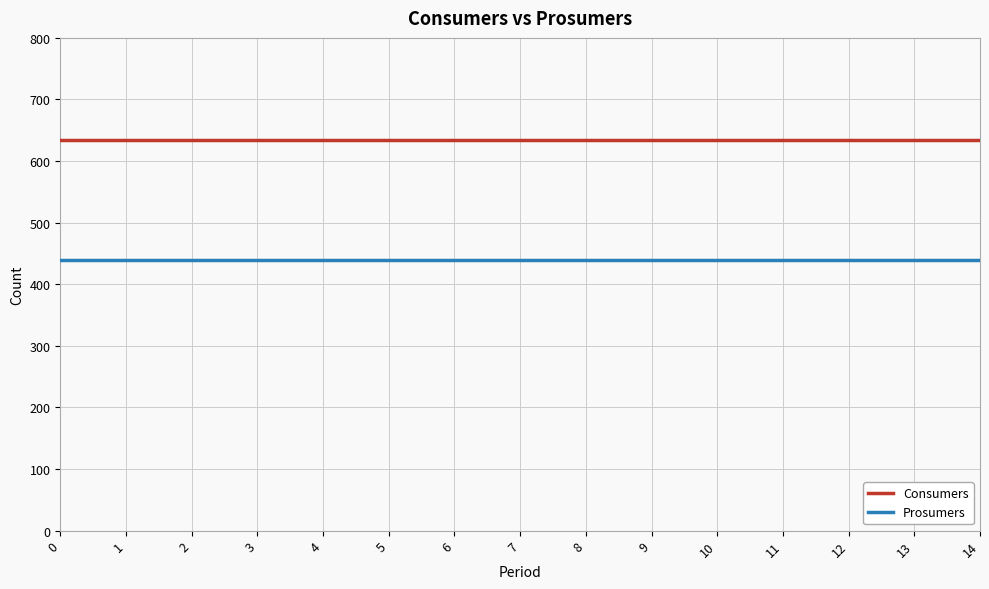

At 14, list the series in order from largest to smallest.

Consumers, Prosumers